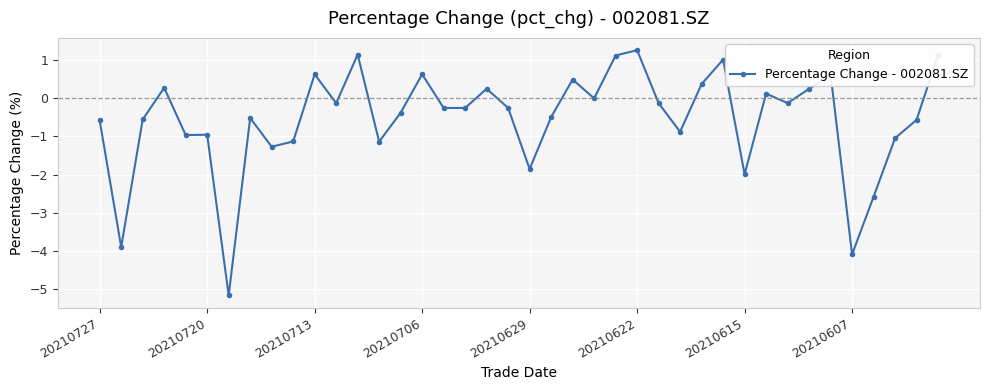

What is the value of the 19th point from the left?

0.3